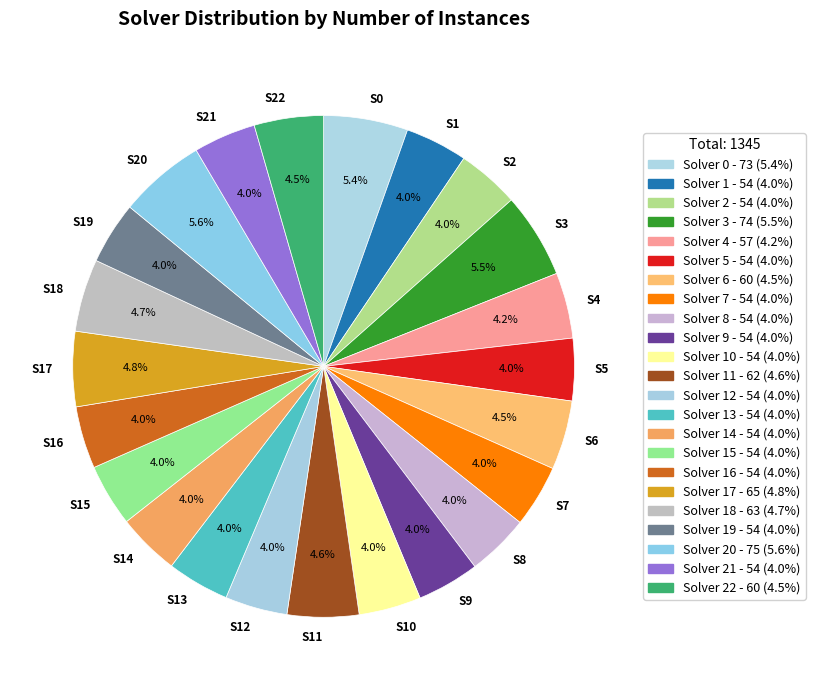

Which has a higher value, S7 or S3?

S3